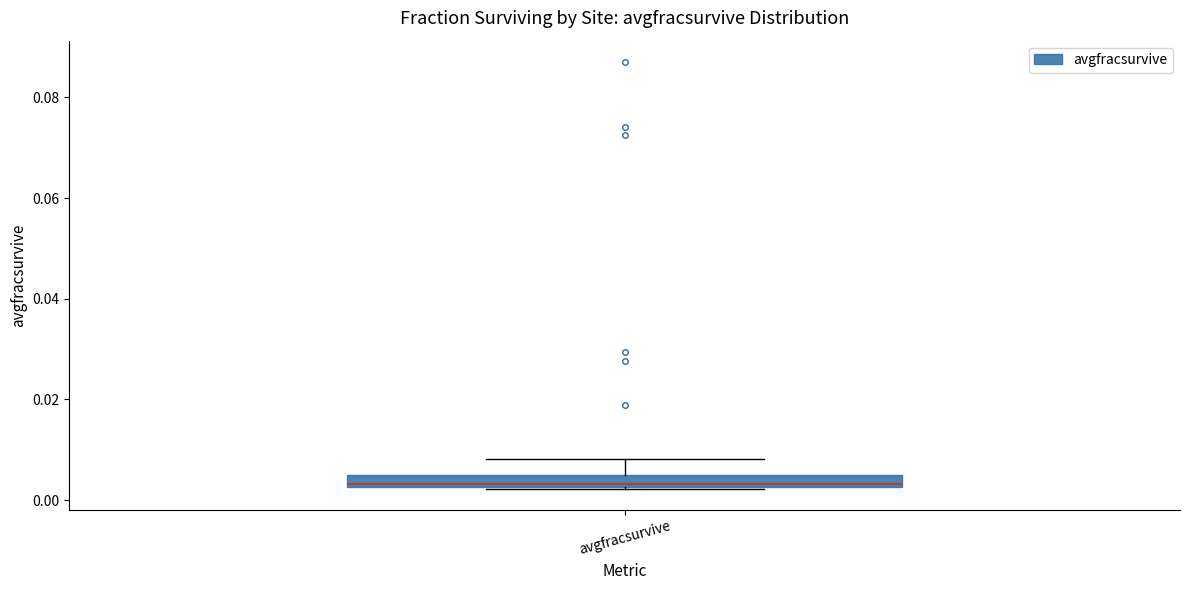

Where is the upper edge of the box for avgfracsurvive on the y-axis? The values are not printed on the chart, so give them approximately, as read against the axis.

0.006